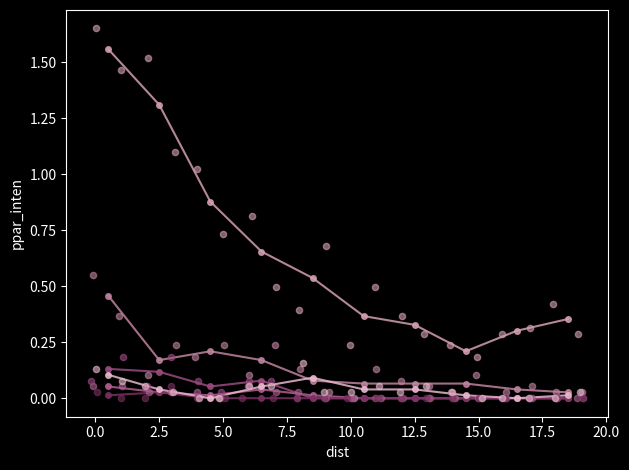

At how many categories does at least one series exceed 1?

2